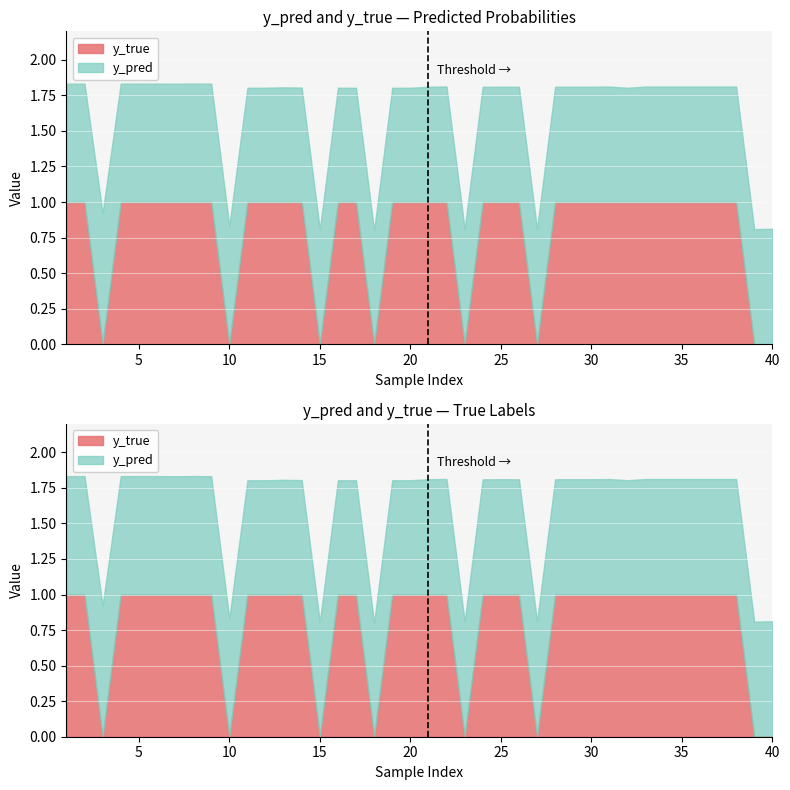

How many interior local peaks does the y_pred series have?

11